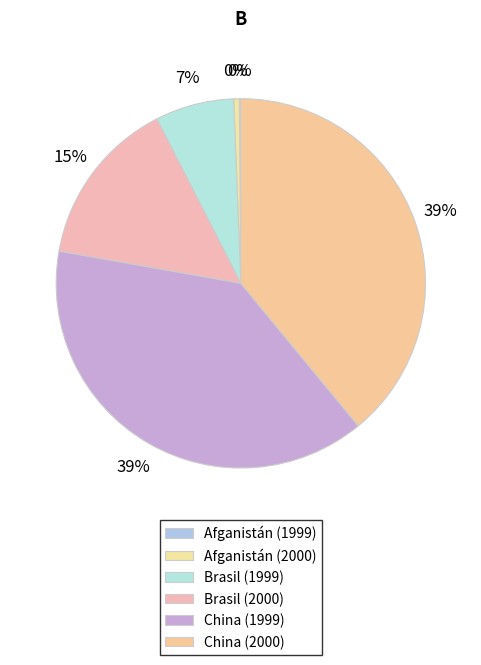

Does China (2000) account for over 50% of the chart?

No